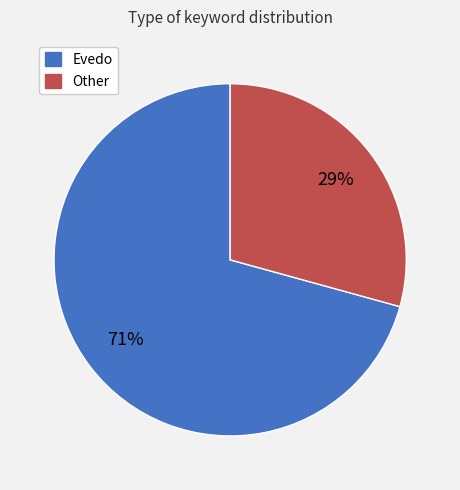

How many segments does this pie chart have?

2